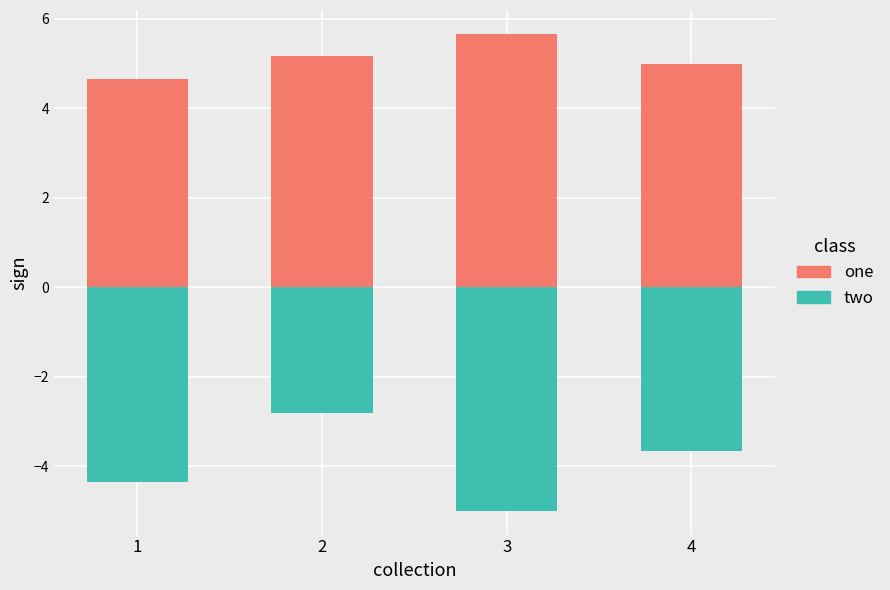

The value of two at 3 is -5.0. True or false?

True